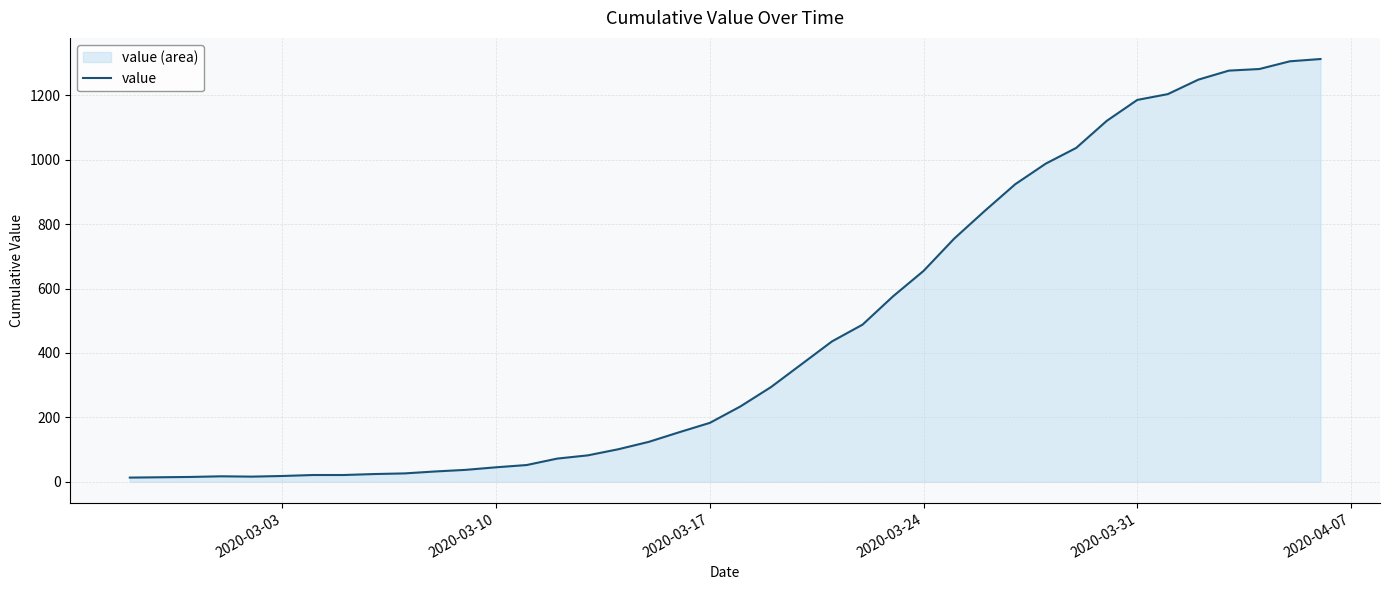

What is the greatest value displayed?

1313